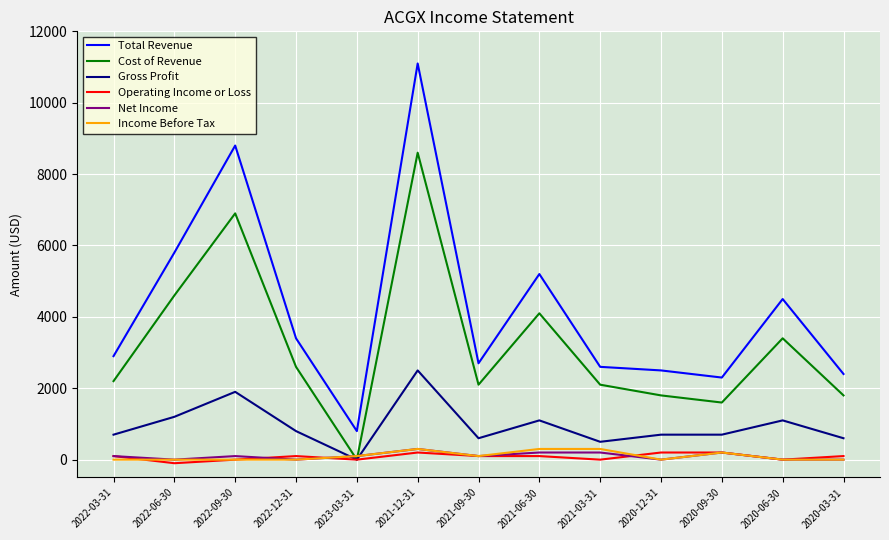

At which category is the sum across all series the highest?

2021-12-31